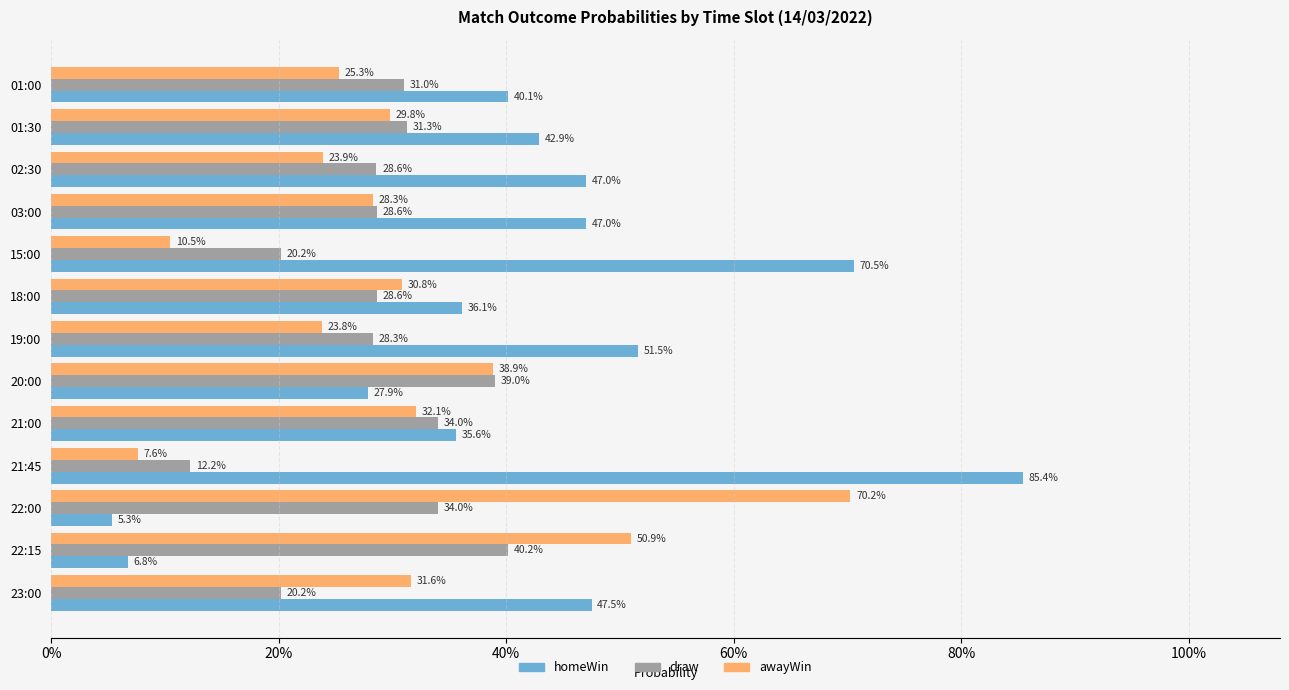

What are all the series names shown in the legend?

homeWin, draw, awayWin